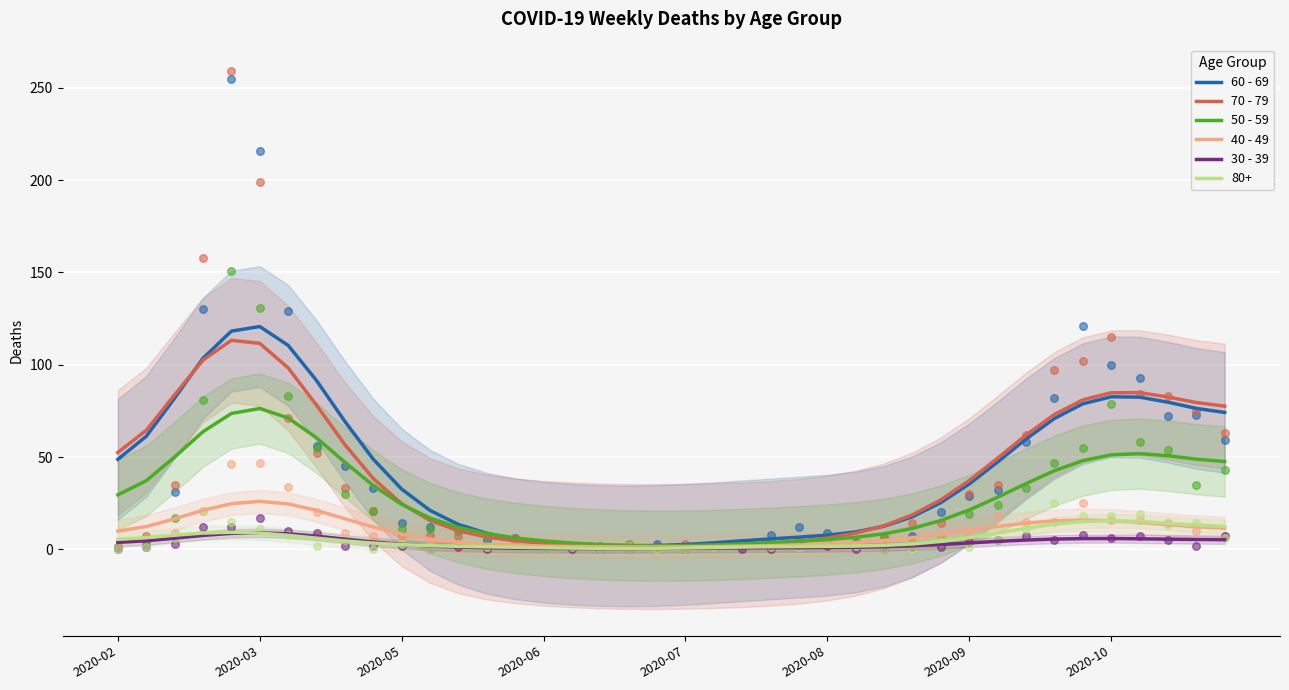

Which series contains the lowest Y value?

30 - 39